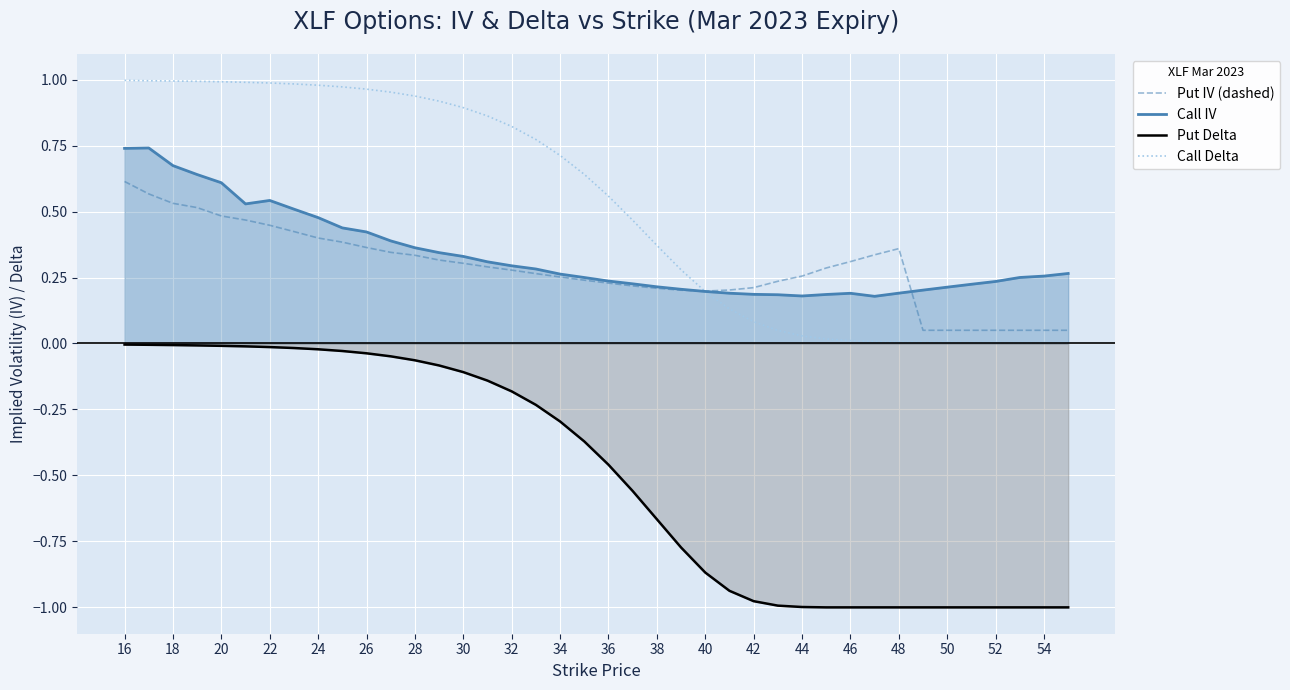

How many lines are shown in the chart?

4